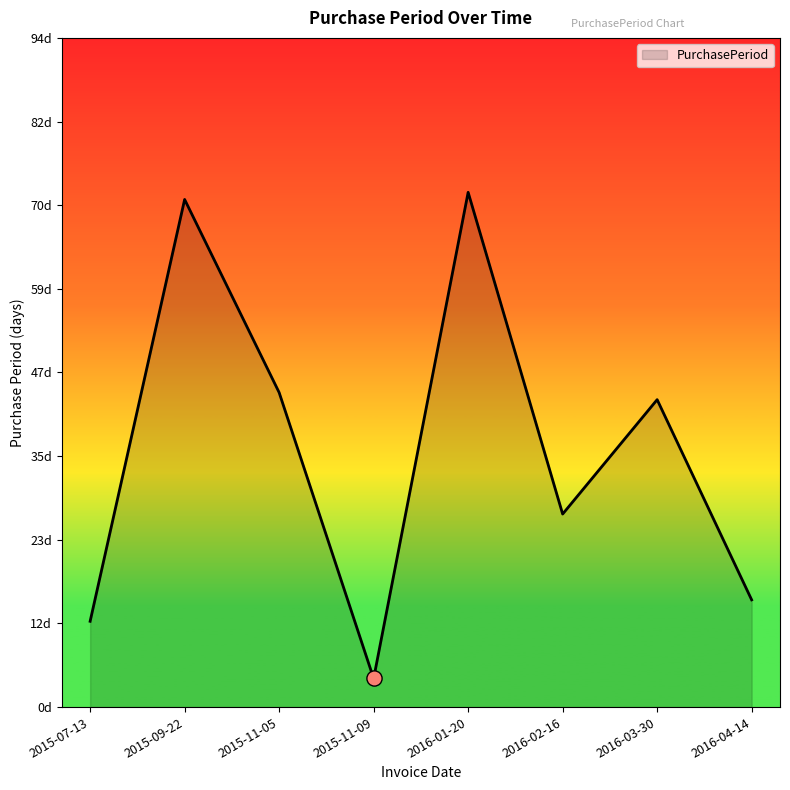

Approximately how many times larger is the value at 2016-04-14 compared to 2015-11-05?

0.3